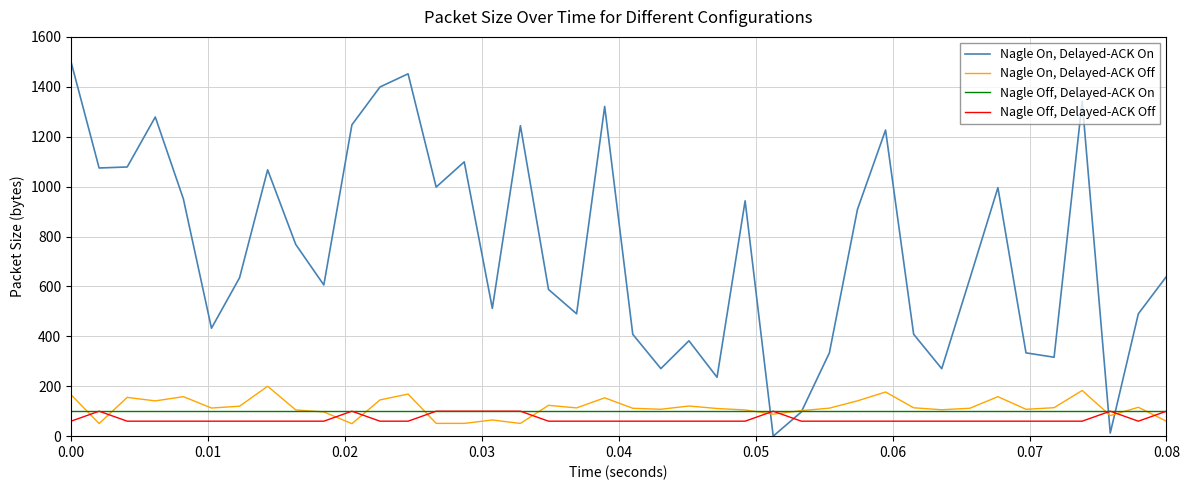

What is the maximum value for Nagle On, Delayed-ACK On?

1500.0